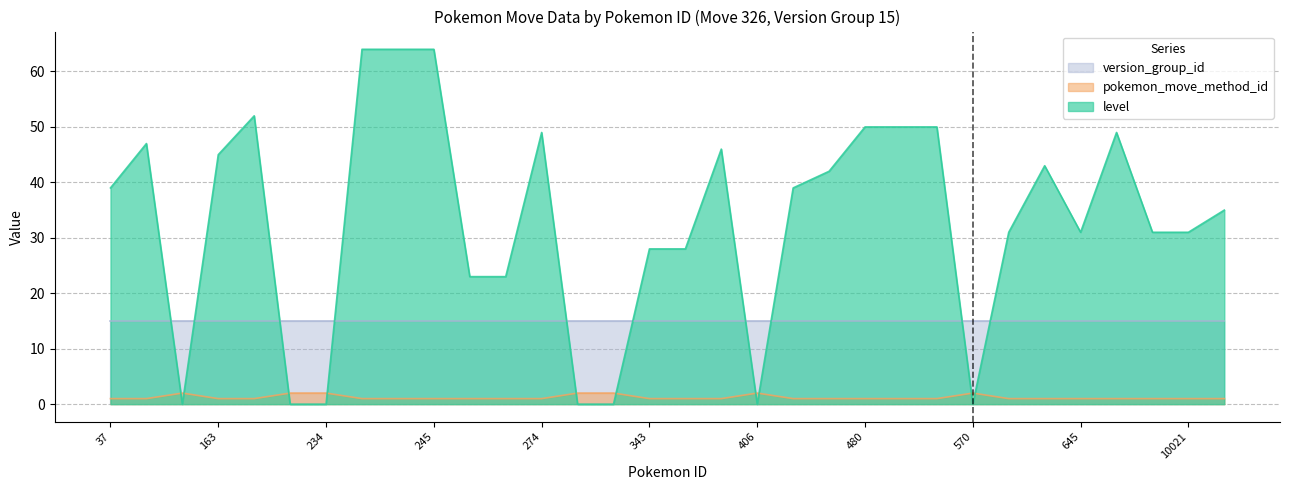

At which category does pokemon_move_method_id reach its first local peak?

155